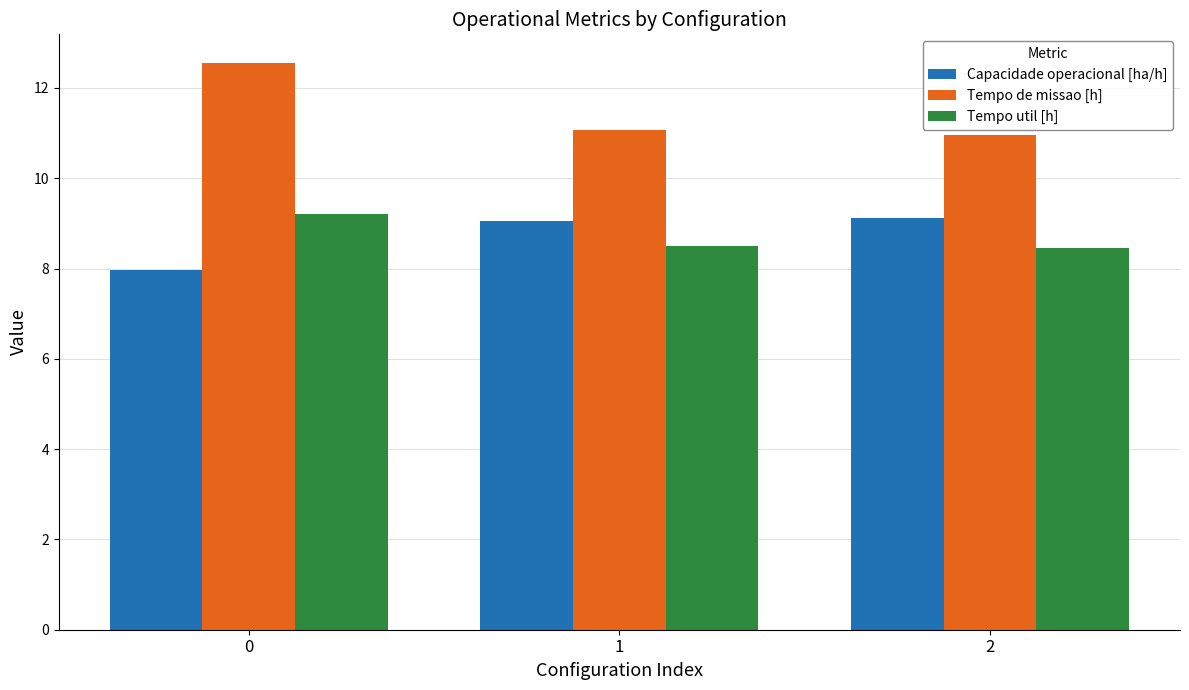

What is the minimum value shown in the chart?

8.0